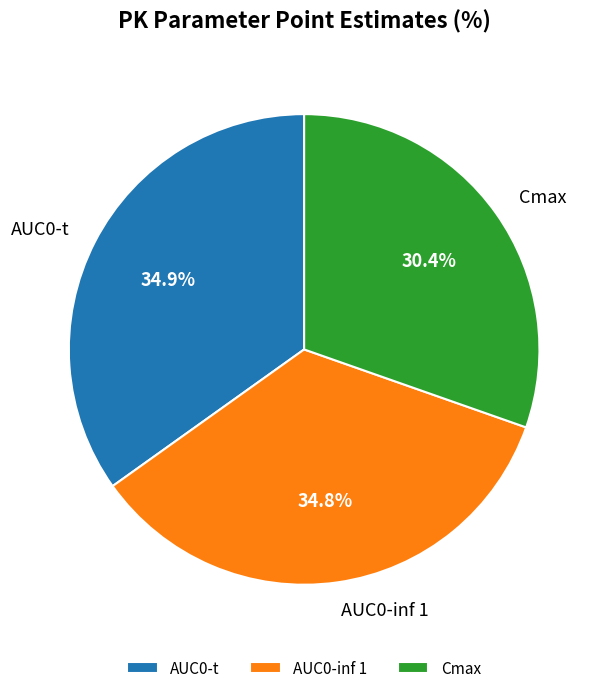

To the nearest percent, what is the combined percentage of Cmax and AUC0-t?

65%